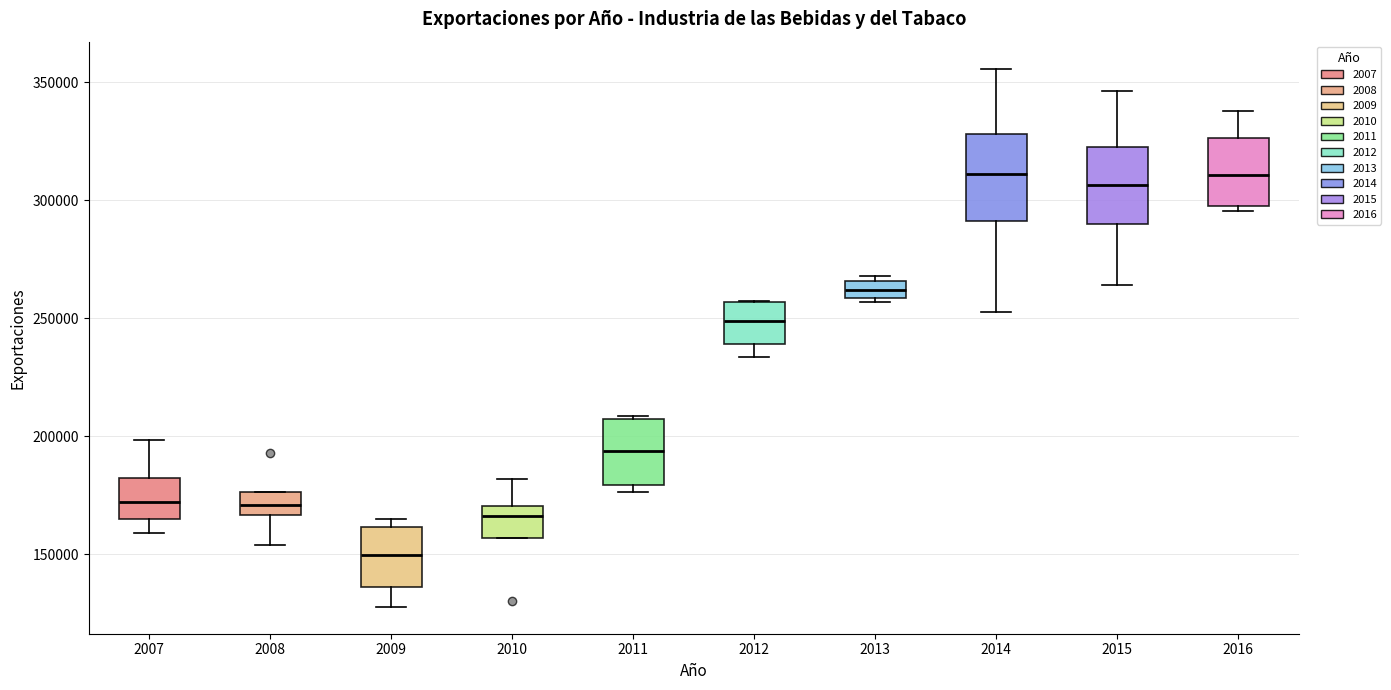

Which box has the lowest median line?

2009